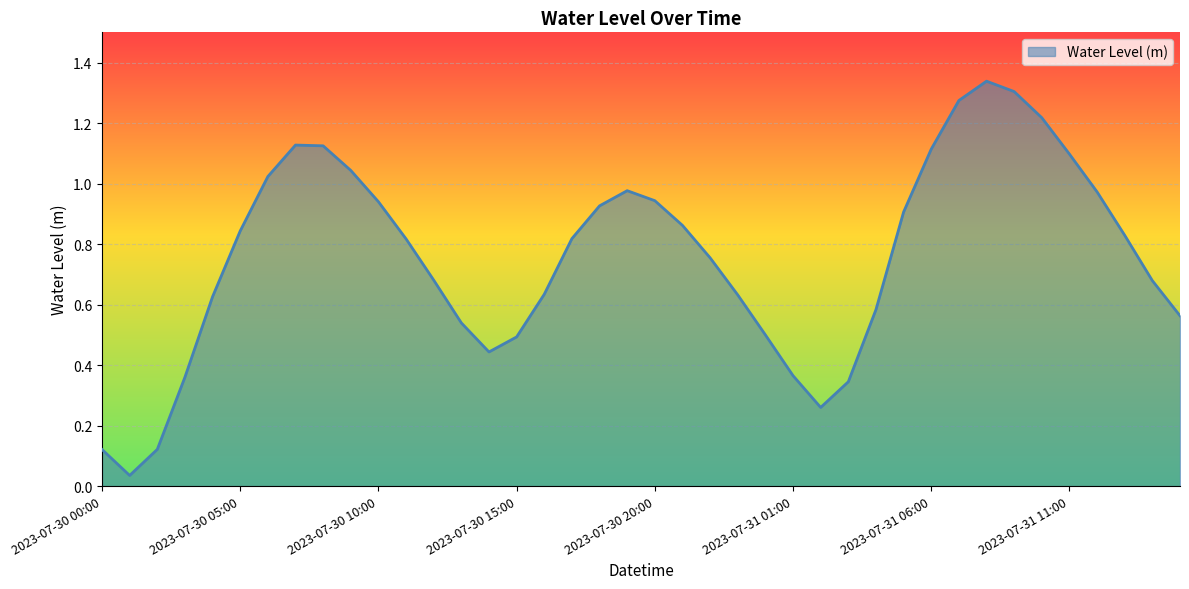

List the labels in order of value, smallest first.

2023-07-30 01:00, 2023-07-30 00:00, 2023-07-30 02:00, 2023-07-31 02:00, 2023-07-31 03:00, 2023-07-30 03:00, 2023-07-31 01:00, 2023-07-30 14:00, 2023-07-30 15:00, 2023-07-31 00:00, 2023-07-30 13:00, 2023-07-31 15:00, 2023-07-31 04:00, 2023-07-30 04:00, 2023-07-30 23:00, 2023-07-30 16:00, 2023-07-31 14:00, 2023-07-30 12:00, 2023-07-30 22:00, 2023-07-30 11:00, 2023-07-30 17:00, 2023-07-31 13:00, 2023-07-30 05:00, 2023-07-30 21:00, 2023-07-31 05:00, 2023-07-30 18:00, 2023-07-30 10:00, 2023-07-30 20:00, 2023-07-31 12:00, 2023-07-30 19:00, 2023-07-30 06:00, 2023-07-30 09:00, 2023-07-31 11:00, 2023-07-31 06:00, 2023-07-30 08:00, 2023-07-30 07:00, 2023-07-31 10:00, 2023-07-31 07:00, 2023-07-31 09:00, 2023-07-31 08:00